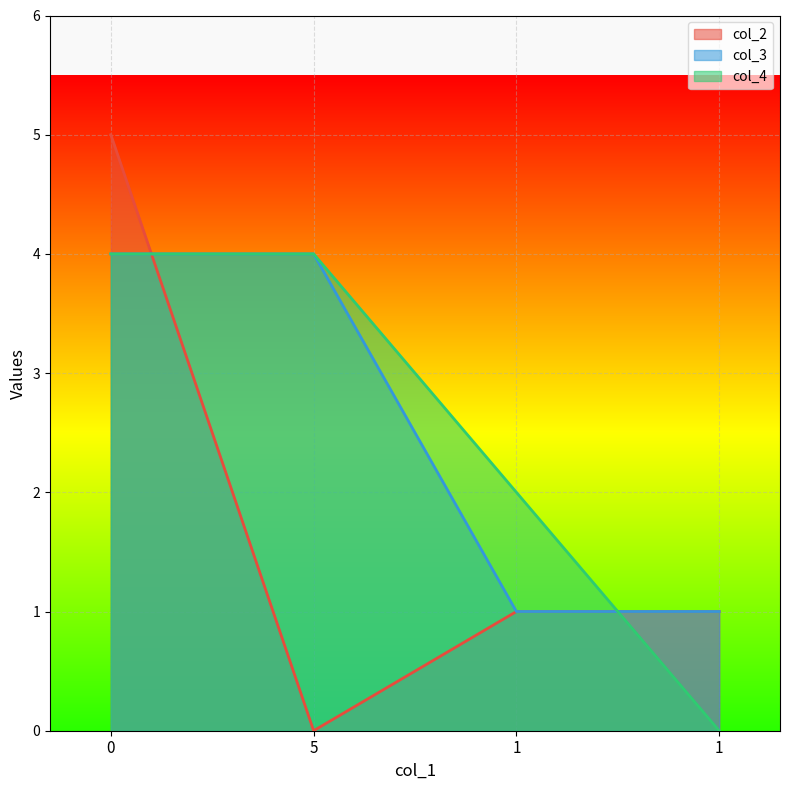

How many data points in col_4 are less than 4?

2